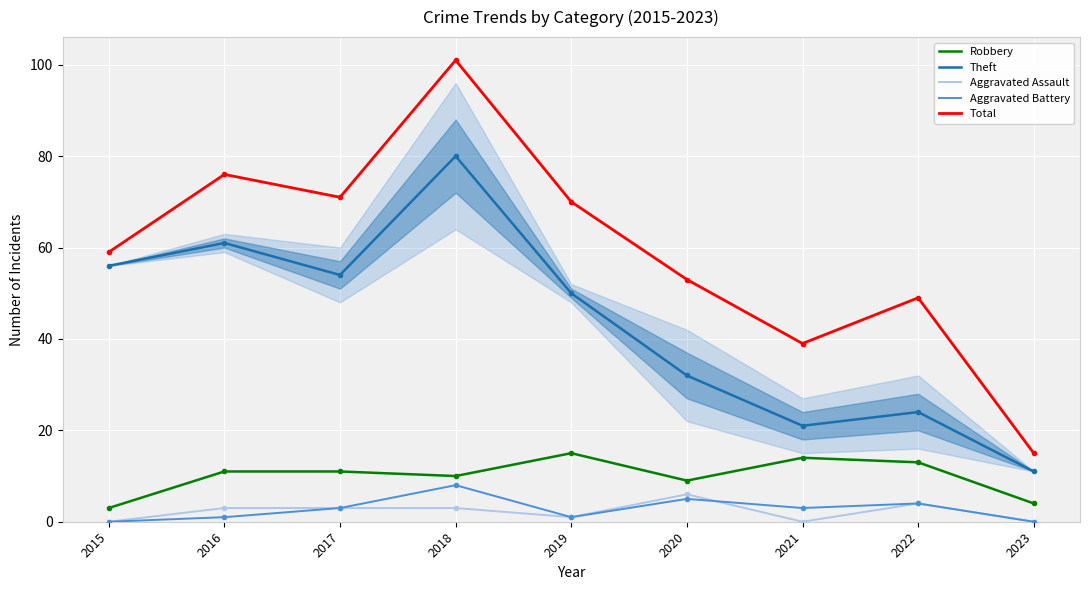

Rank the categories by Theft value from lowest to highest.

2023, 2021, 2022, 2020, 2019, 2017, 2015, 2016, 2018